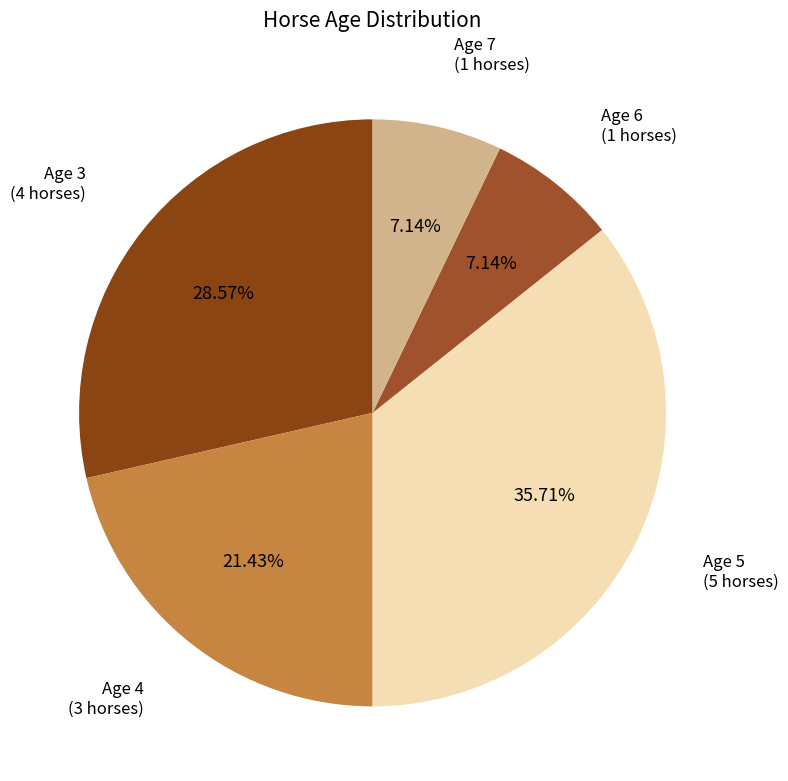

What percentage is the Age 7 slice, to the nearest percent?

7%